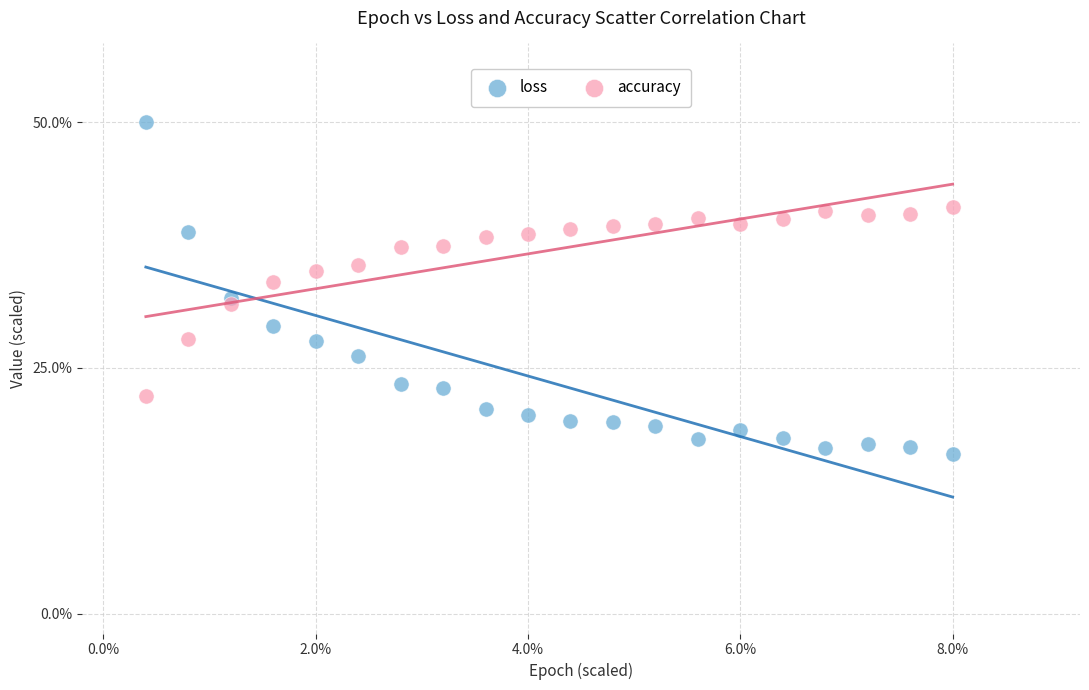

Which series contains the lowest Y value?

loss